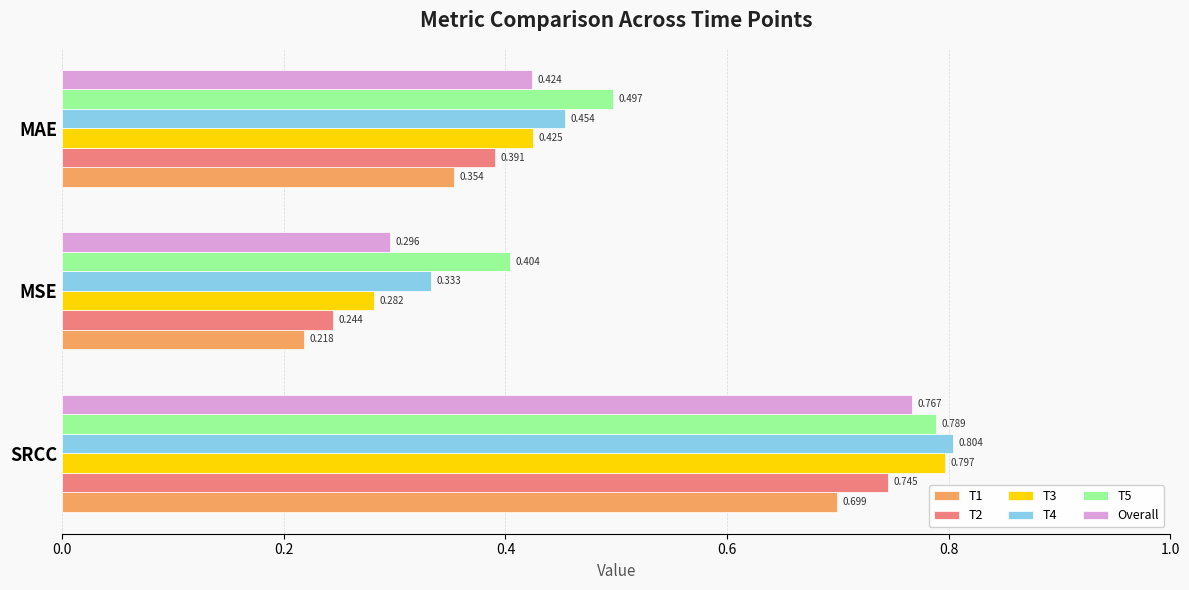

Where is T4 nearest to the value 0?

MSE